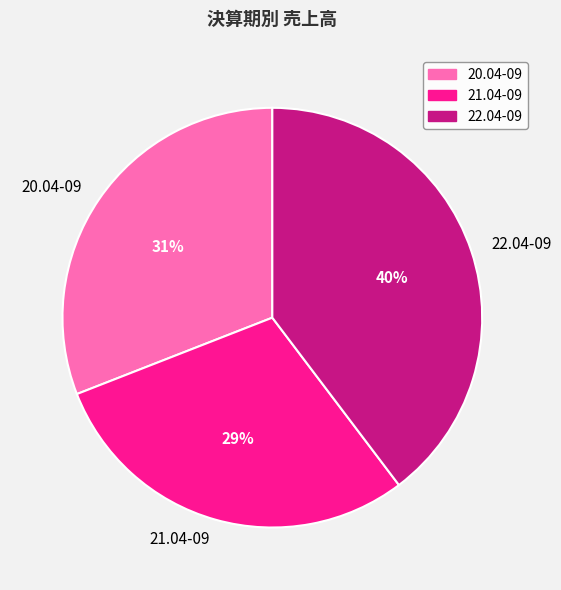

Count the number of slices in the pie.

3